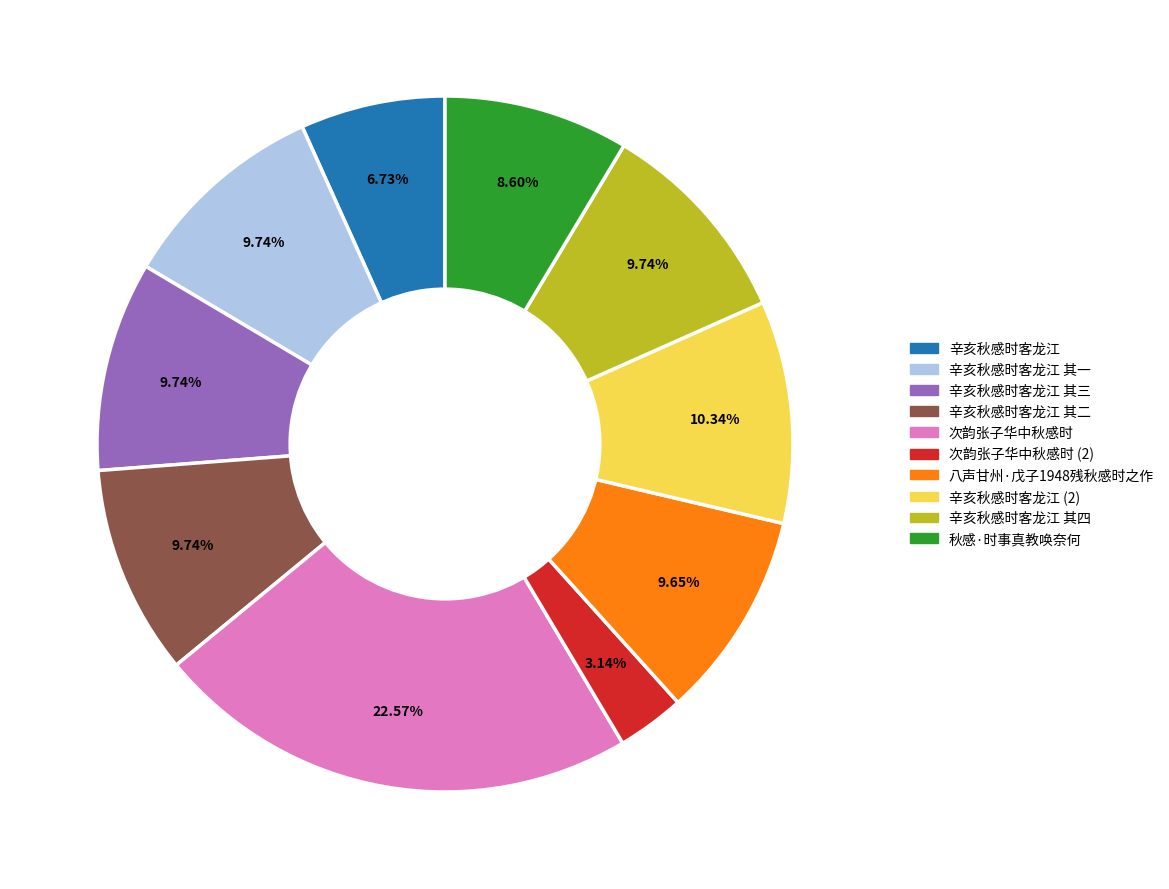

Is there any slice that represents more than half of the pie?

No